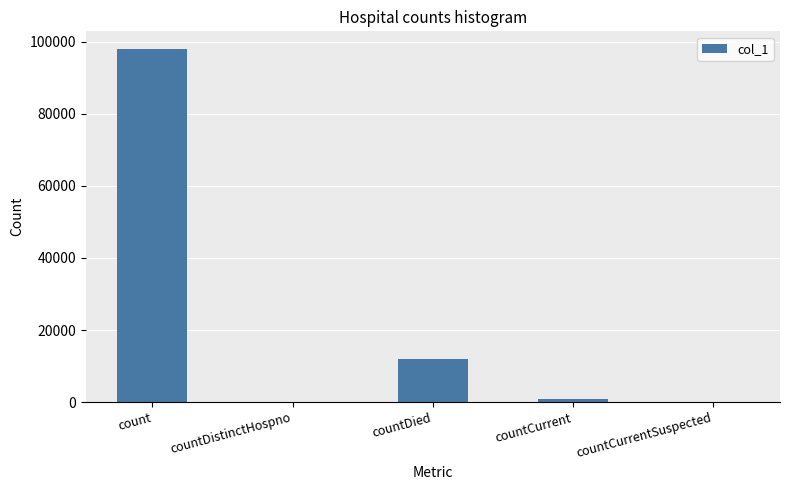

Which has a higher value, count or countCurrent?

count